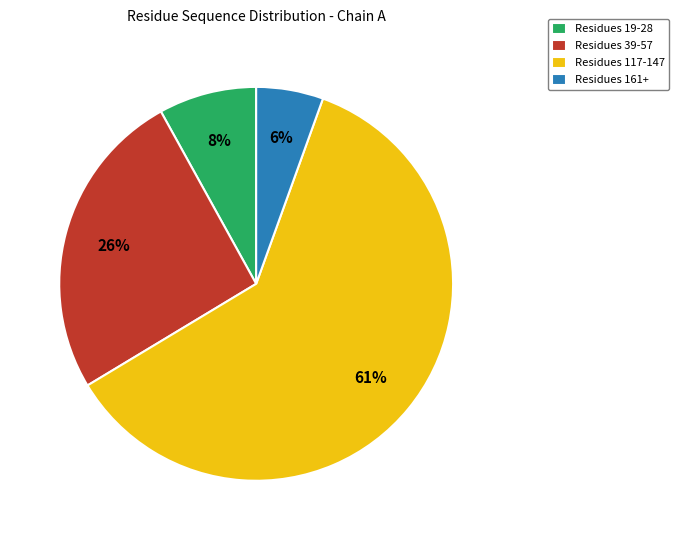

To the nearest percent, what is the average slice percentage?

25%